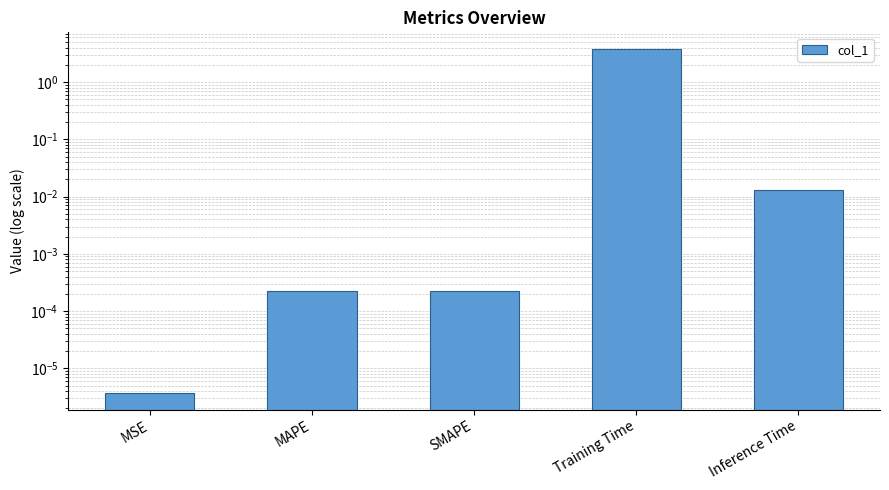

Rank the categories by value from lowest to highest.

MSE, MAPE, SMAPE, Inference Time, Training Time